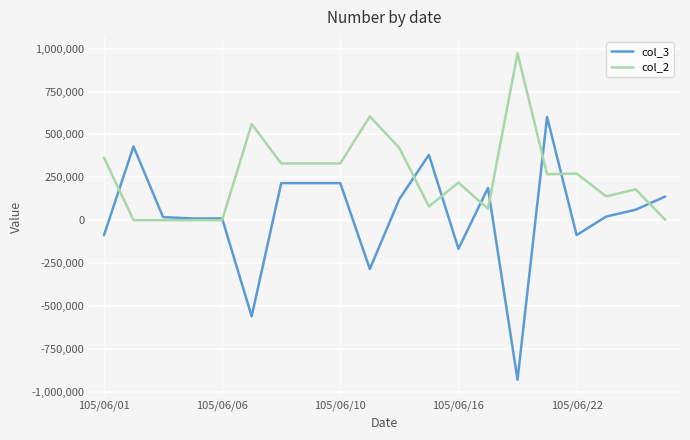

How many intersections are there between col_3 and col_2?

9